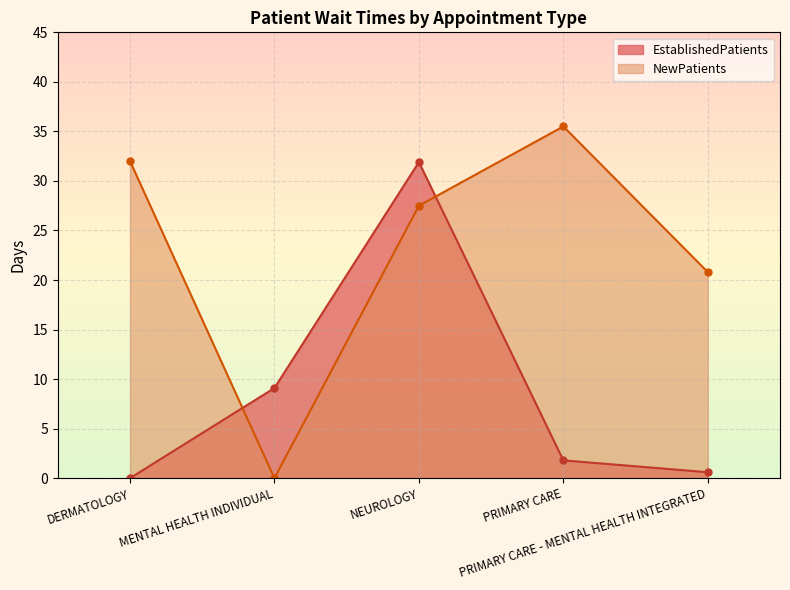

What is the difference between the maximum and minimum values in the NewPatients series?

35.5